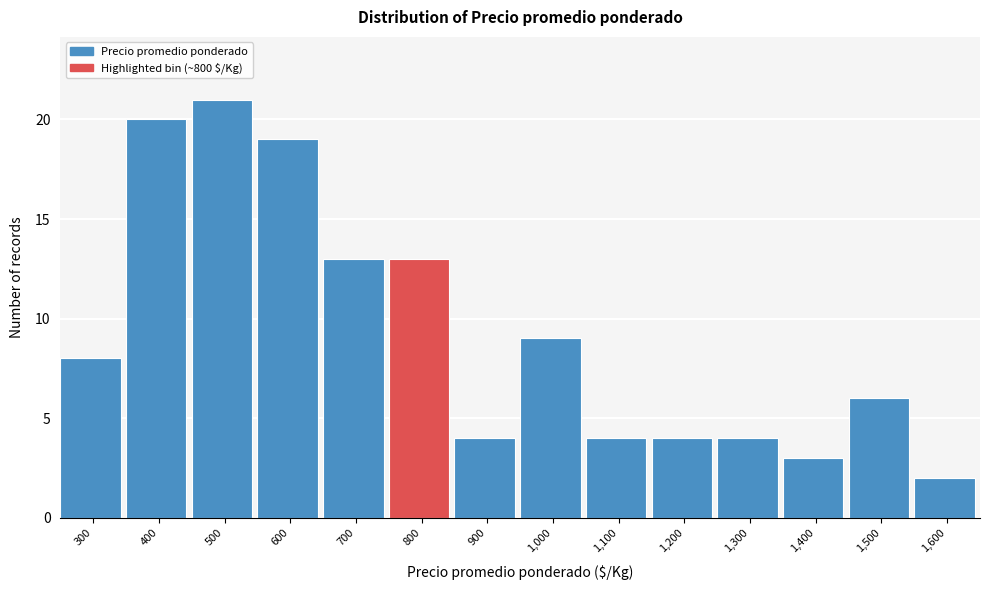

Reading left to right, transcribe all the data shown in this chart.

8	20	21	19	13	13	4	9	4	4	4	3	6	2